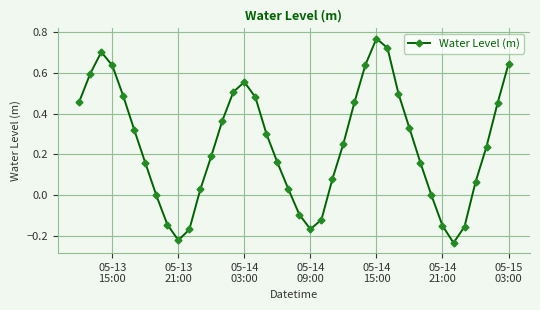

True or false: there are more than 2 points higher than both neighbors.

True